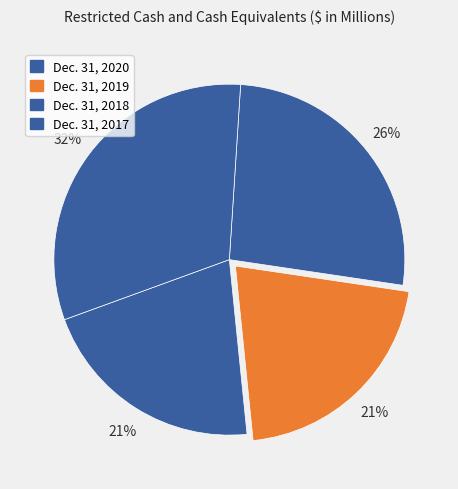

Rank the categories by value from lowest to highest.

Dec. 31, 2020, Dec. 31, 2019, Dec. 31, 2018, Dec. 31, 2017